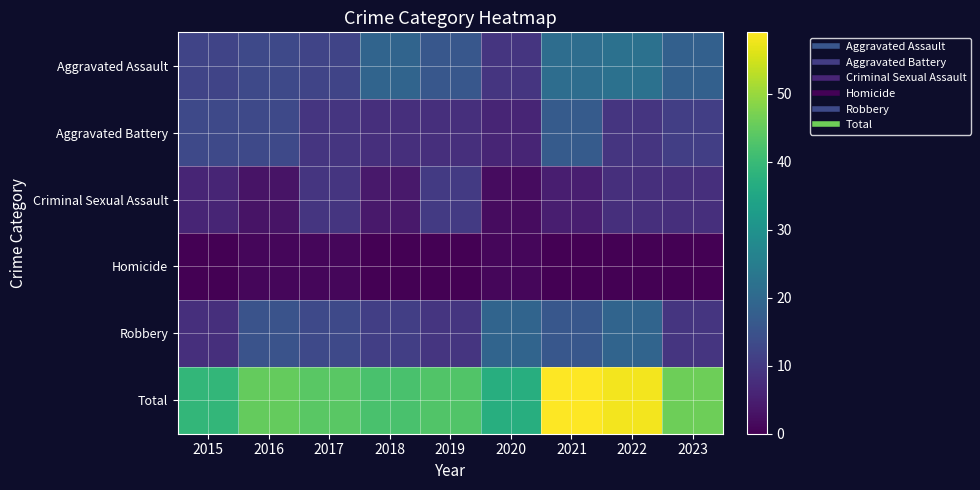

What is the spread (max minus min) of values at 2017?

43